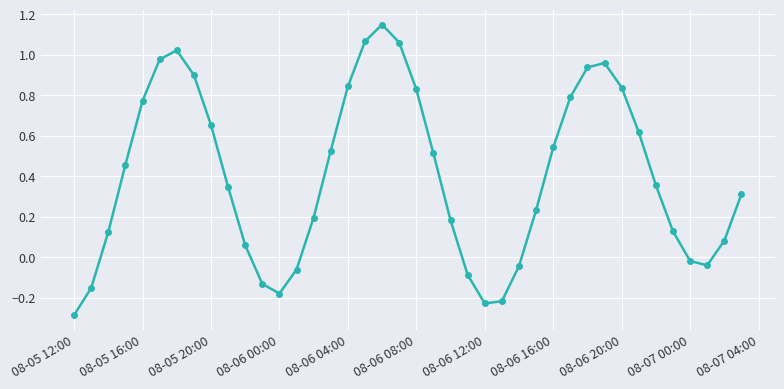

How many data points are above 0?

29